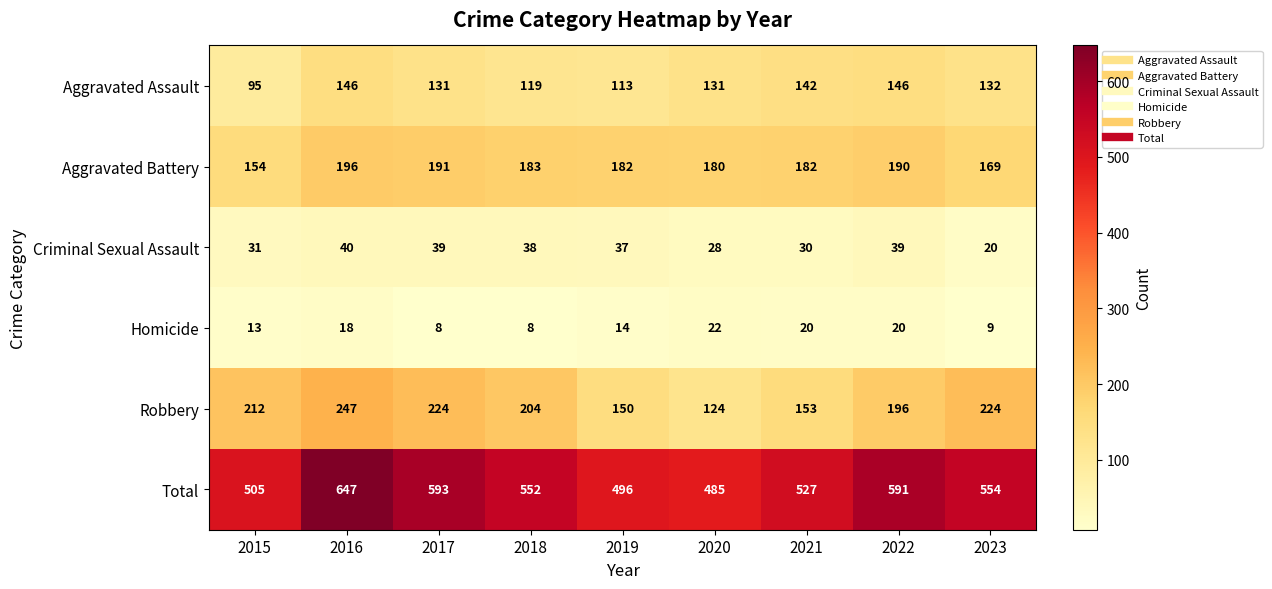

The Homicide series shows 2 at 2023. True or false?

False